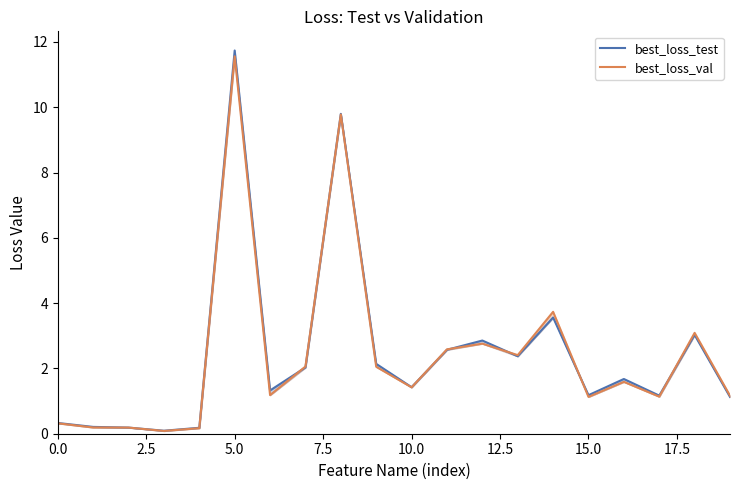

Reading left to right, list all the values displayed in this chart.

best_loss_test: 0.3	0.2	0.2	0.1	0.2	11.7	1.3	2.0	9.8	2.1	1.4	2.6	2.9	2.4	3.6	1.2	1.7	1.2	3.0	1.1
best_loss_val: 0.3	0.2	0.2	0.1	0.2	11.6	1.2	2.1	9.8	2.1	1.4	2.6	2.8	2.4	3.7	1.1	1.6	1.1	3.1	1.2